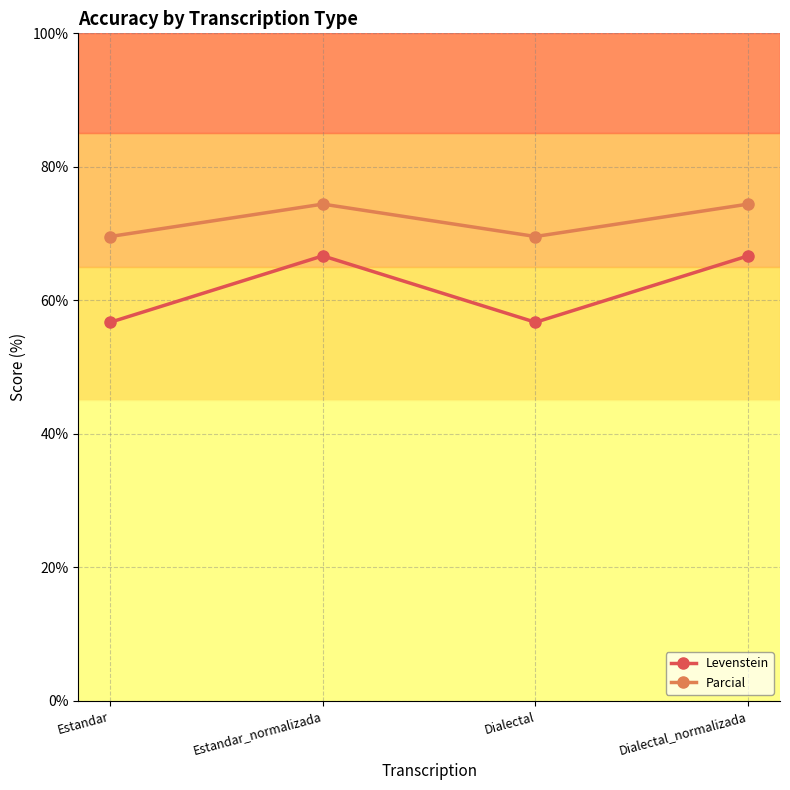

What is the difference between the Levenstein values at Dialectal_normalizada and Estandar?

10.0